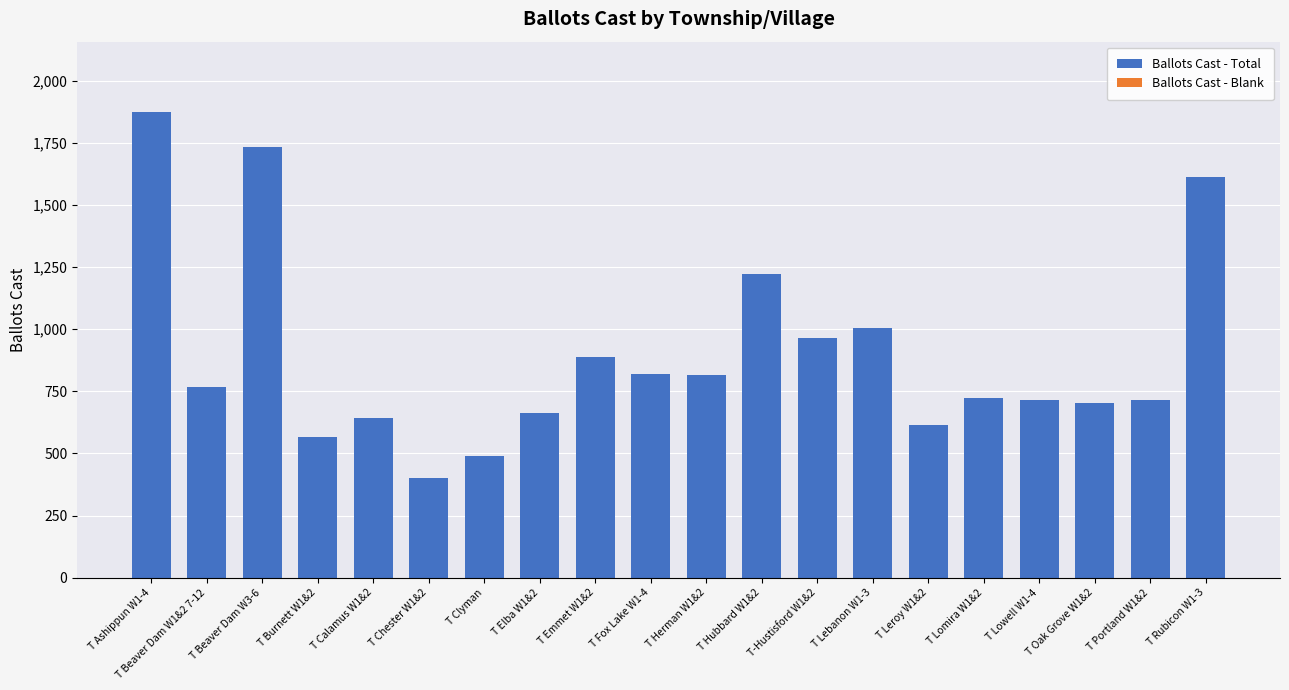

What is the total value across all series at T Clyman?

489